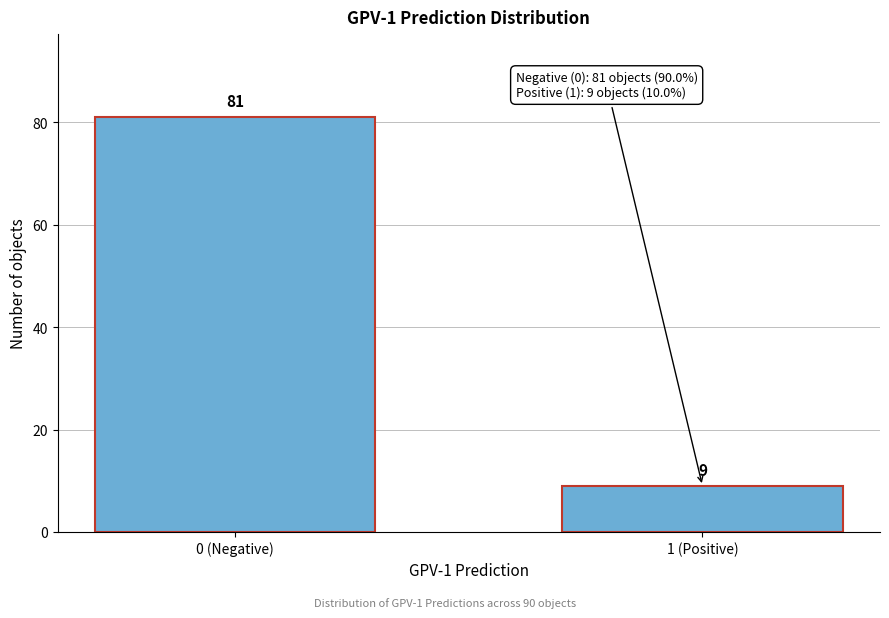

Reading left to right, transcribe all the data shown in this chart.

81	9